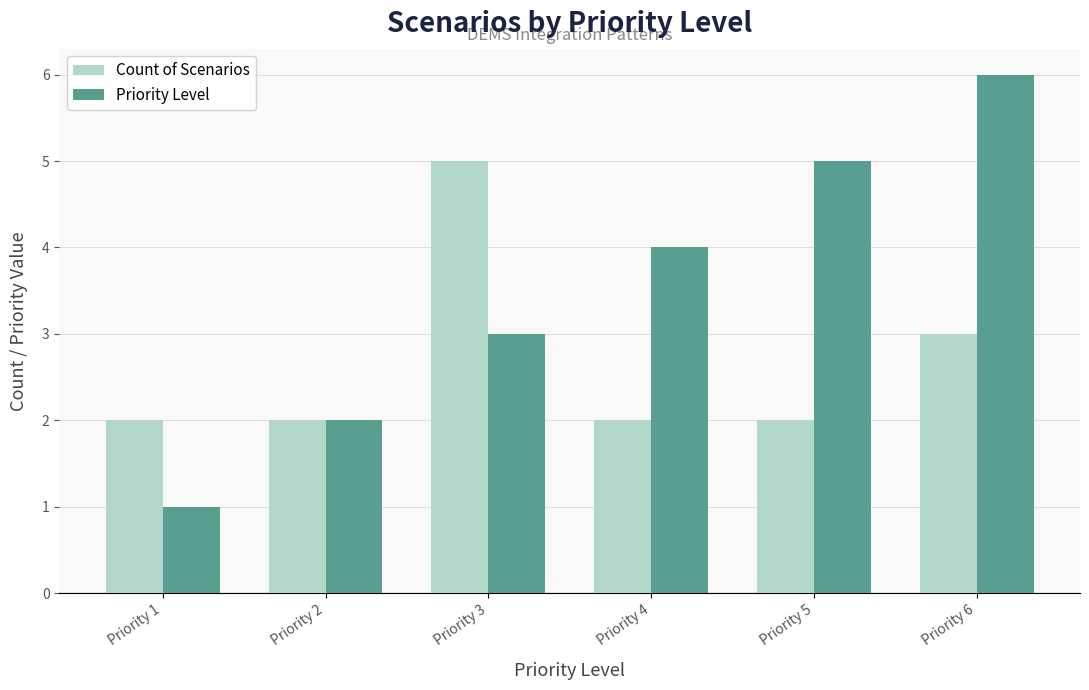

True or false: Count of Scenarios has a value of 1 at Priority 2.

False